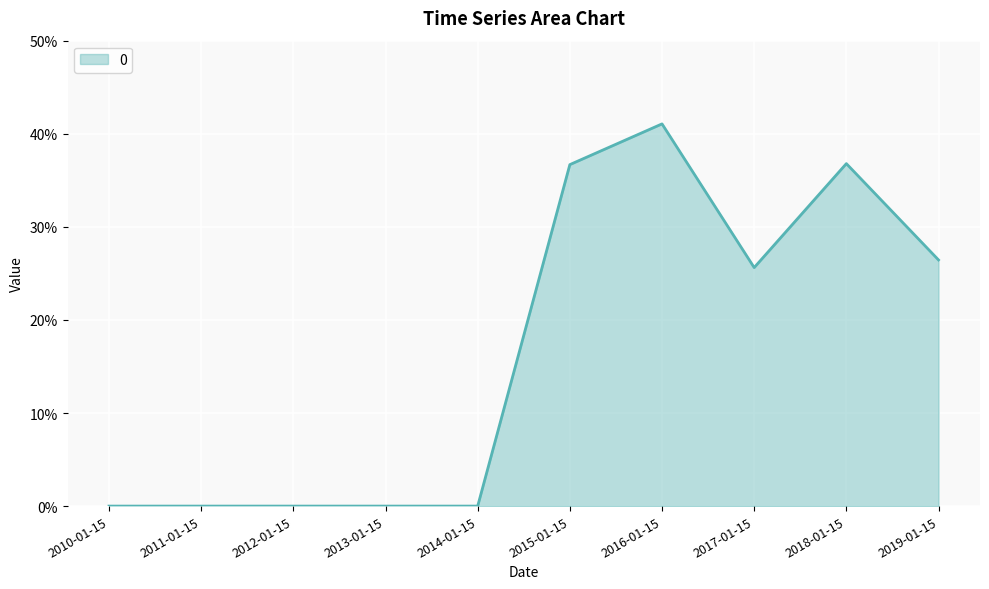

Where is the first local maximum?

2016-01-15